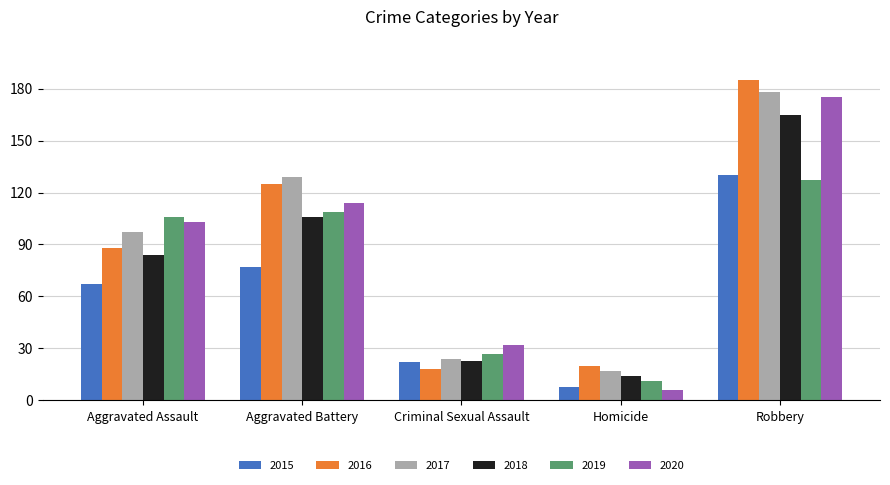

What position from the left is Robbery?

5